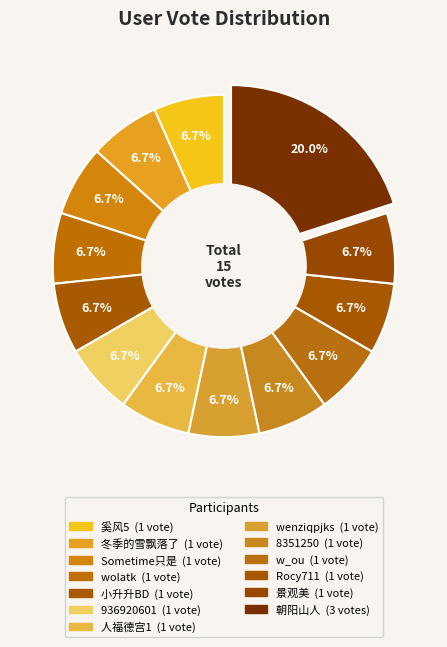

To the nearest percent, what percentage of the pie is w_ou?

7%